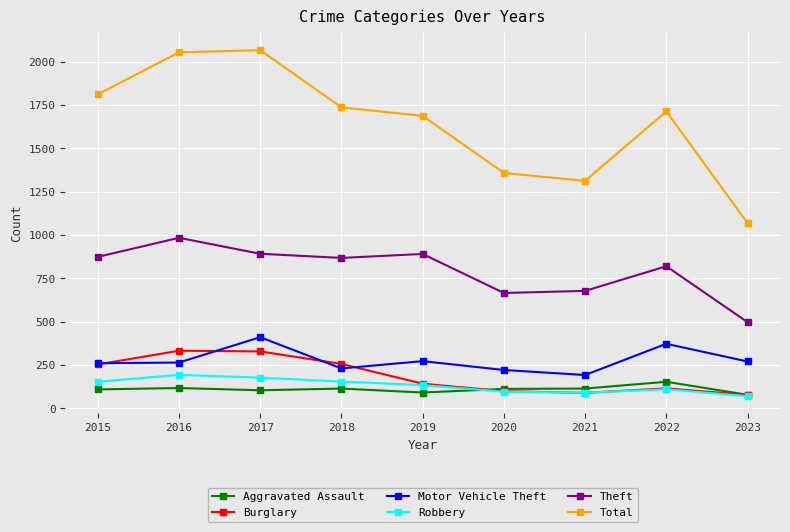

Is this an area chart (filled region under the line)?

No